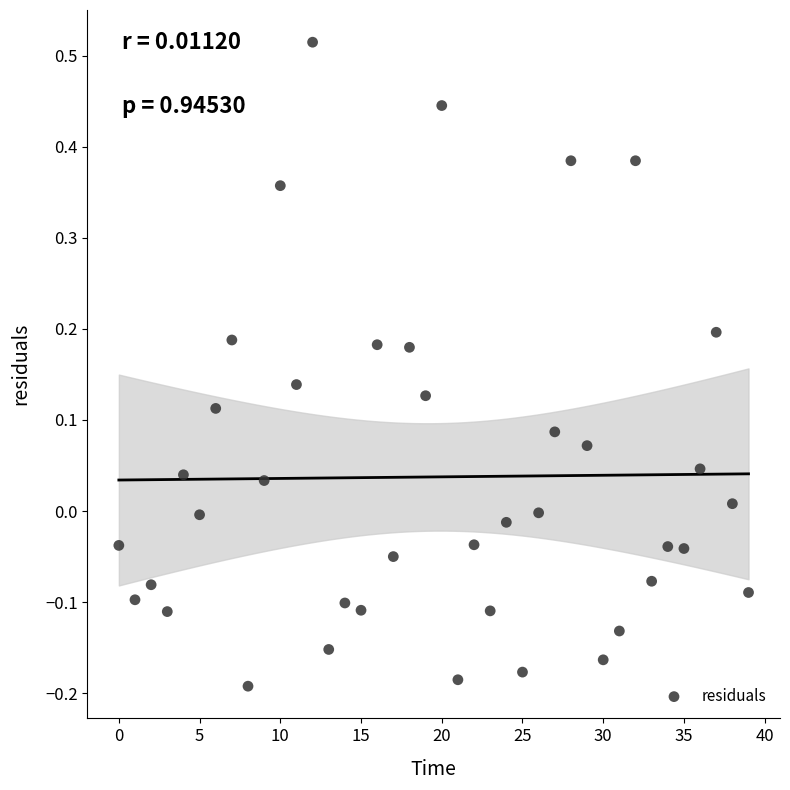

What is the range of Y values (max minus min)?

0.7